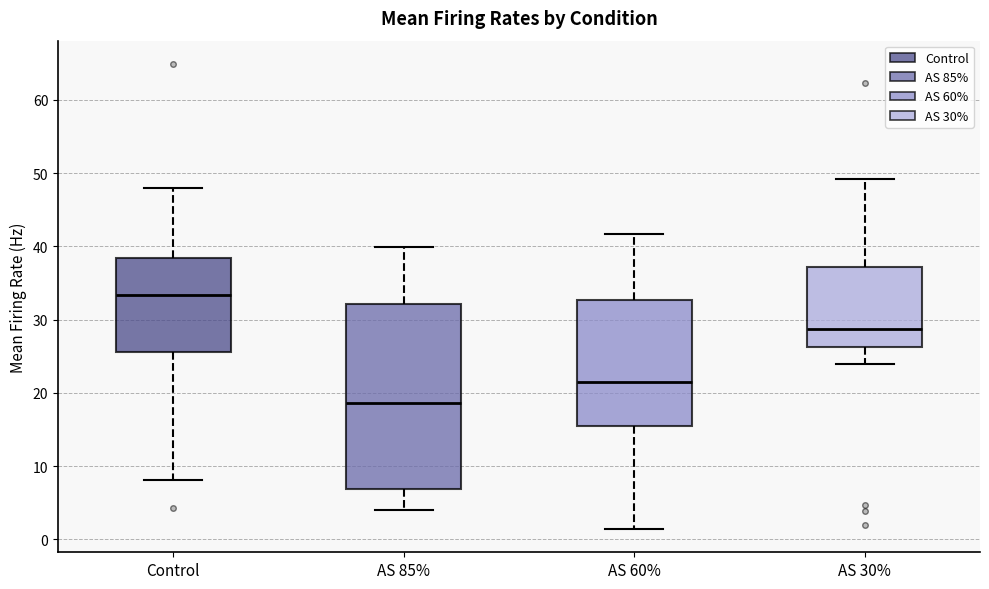

Comparing the boxes themselves (not the whiskers), which one is the tallest?

AS 85%